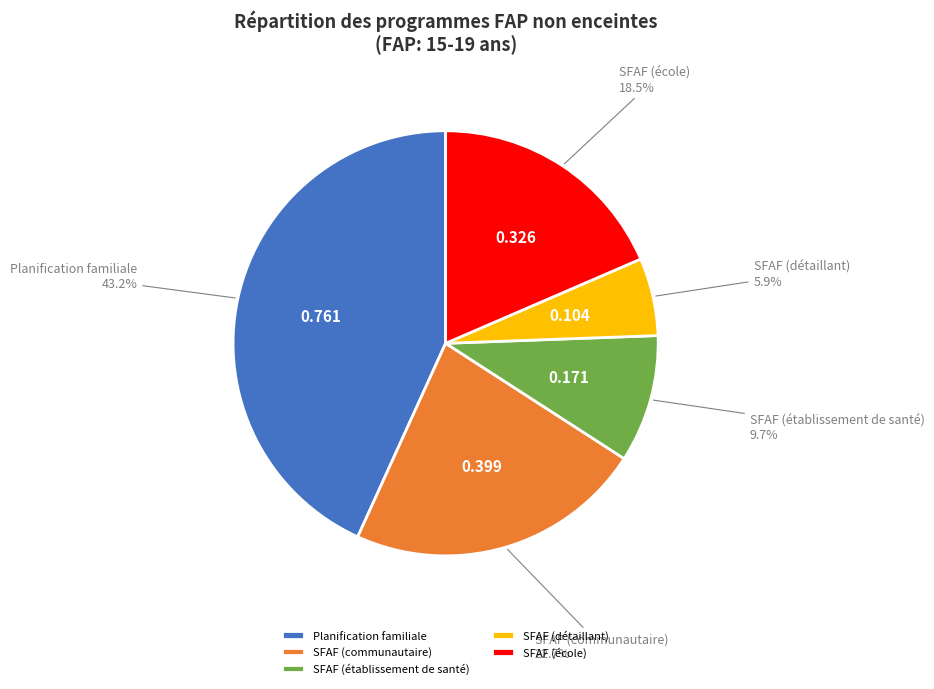

To the nearest percent, what portion does SFAF (établissement de santé) represent?

10%